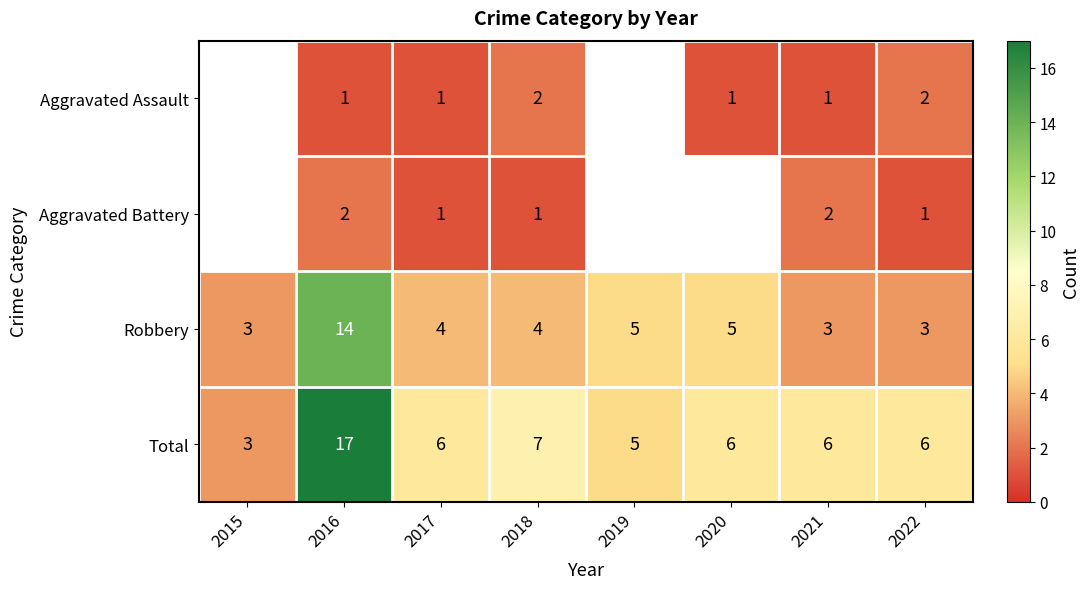

What is the minimum value for Robbery?

3